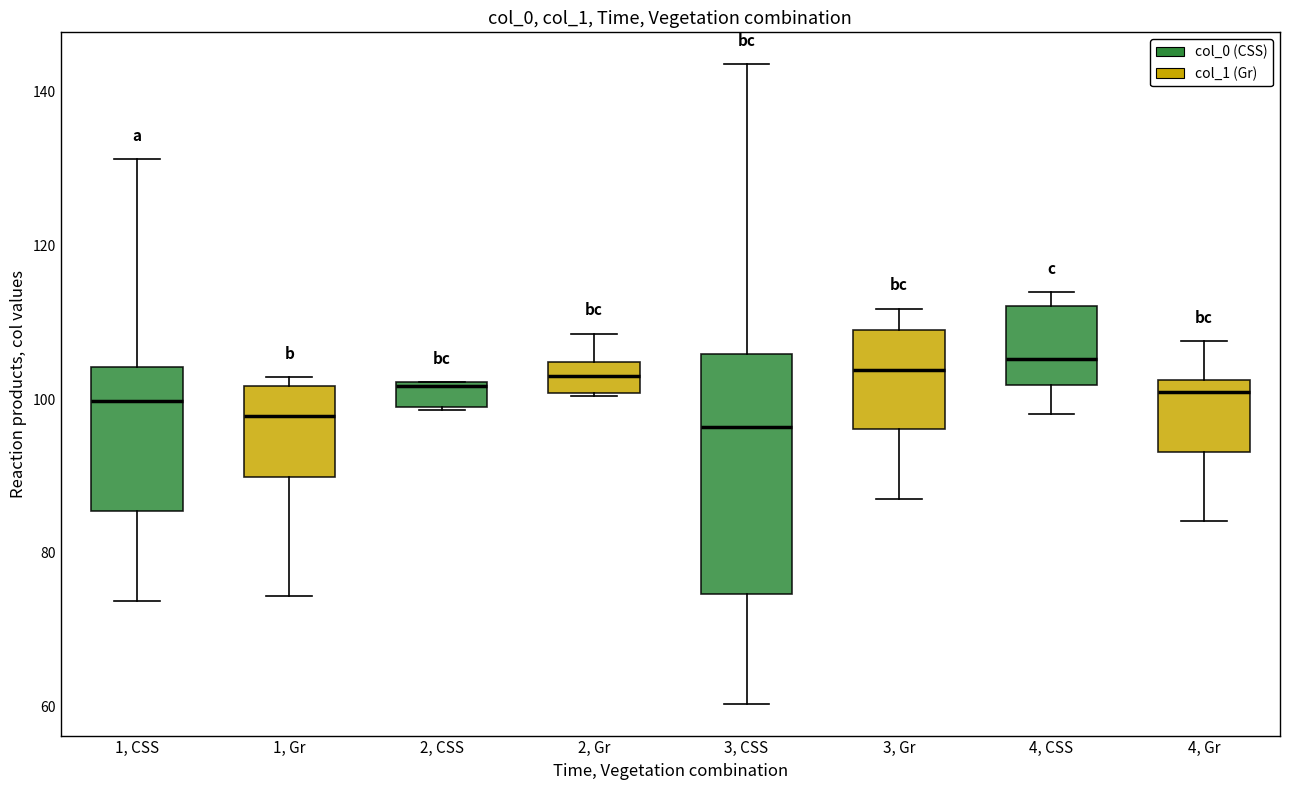

Comparing the boxes themselves (not the whiskers), which one is the tallest?

3, CSS